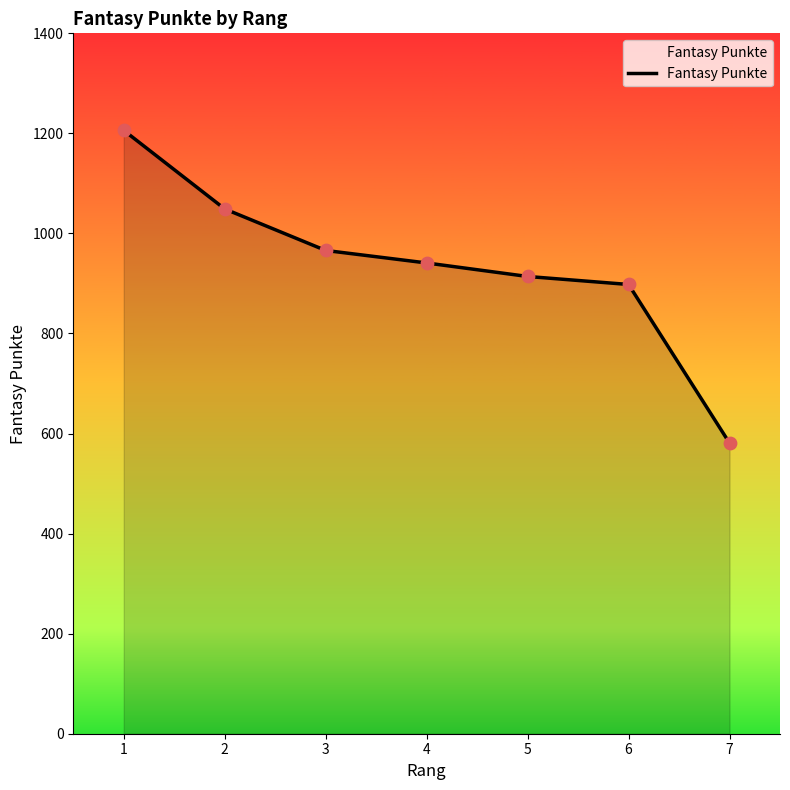

Between 2 and 4, which is larger?

2